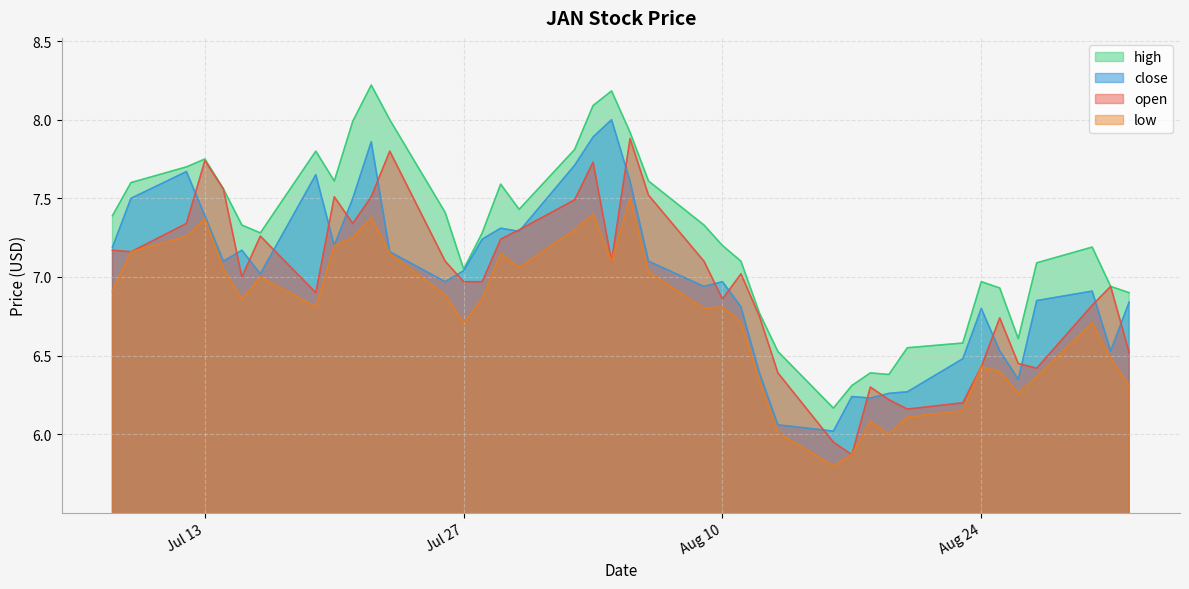

What are all the series names shown in the legend?

high, close, open, low